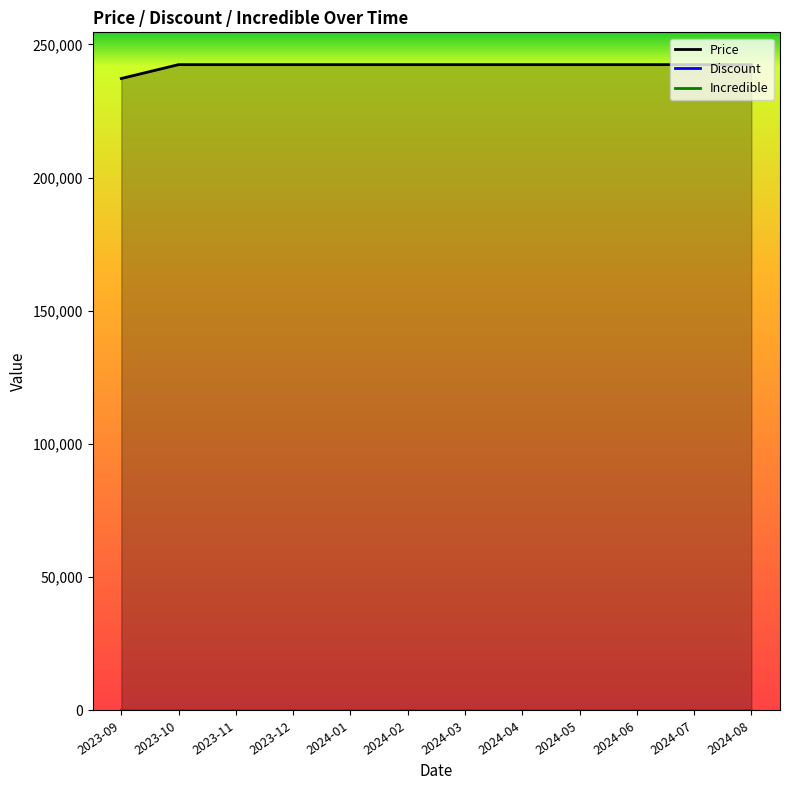

What position from the right is 2023-12?

9